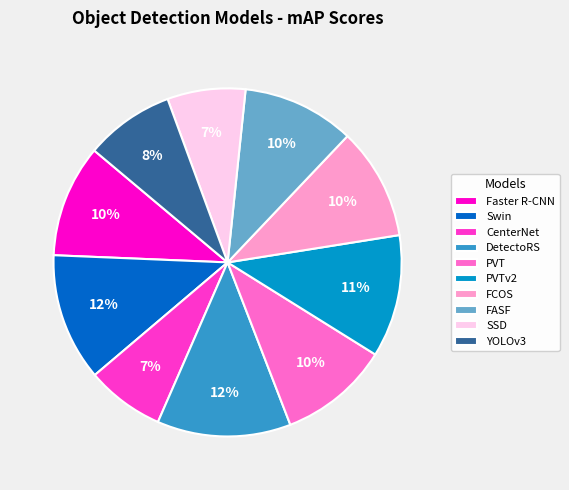

The DetectoRS slice represents 12% of the pie. True or false?

True